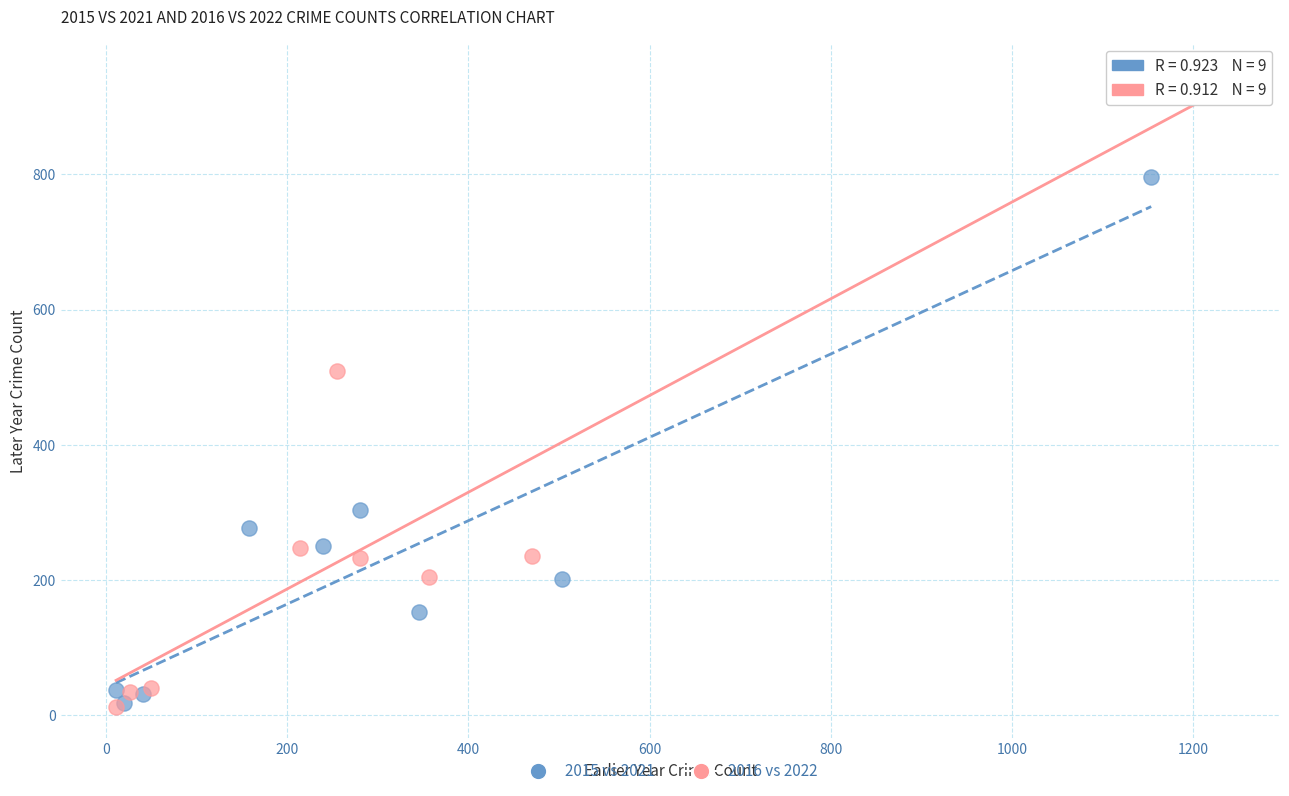

Which series contains the highest Y value?

2016 vs 2022